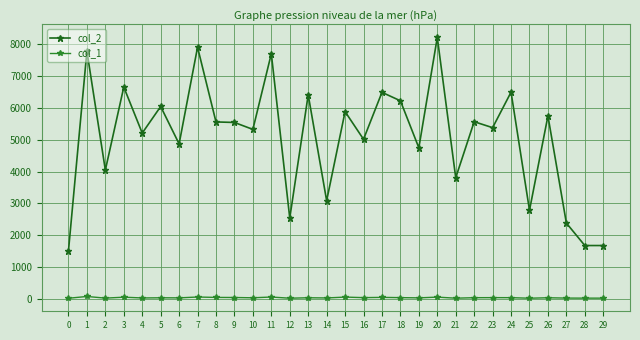

What is the maximum value shown in the chart?

8208